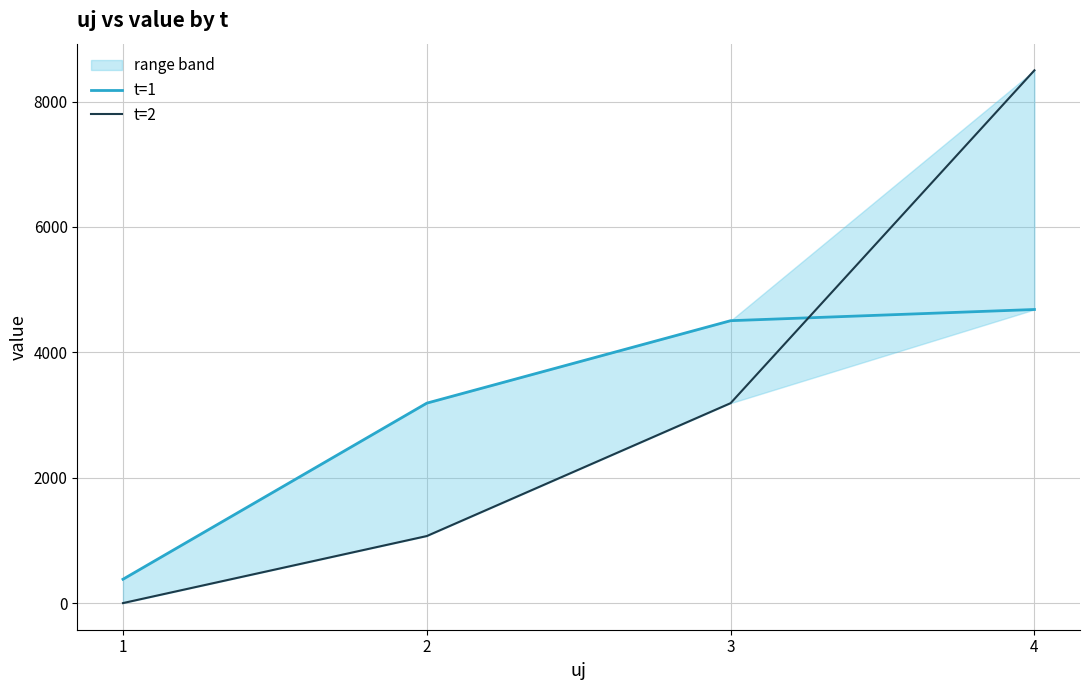

What is the difference between the t=2 values at 1 and 3?

3189.0